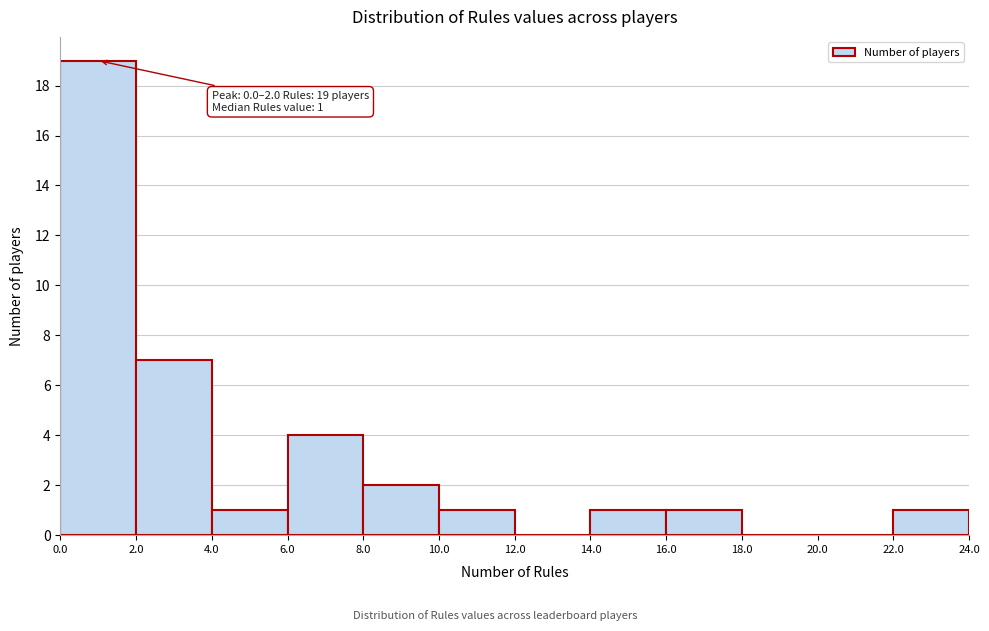

Over which range of the x-axis is the bar tallest?

0.0 to 2.0